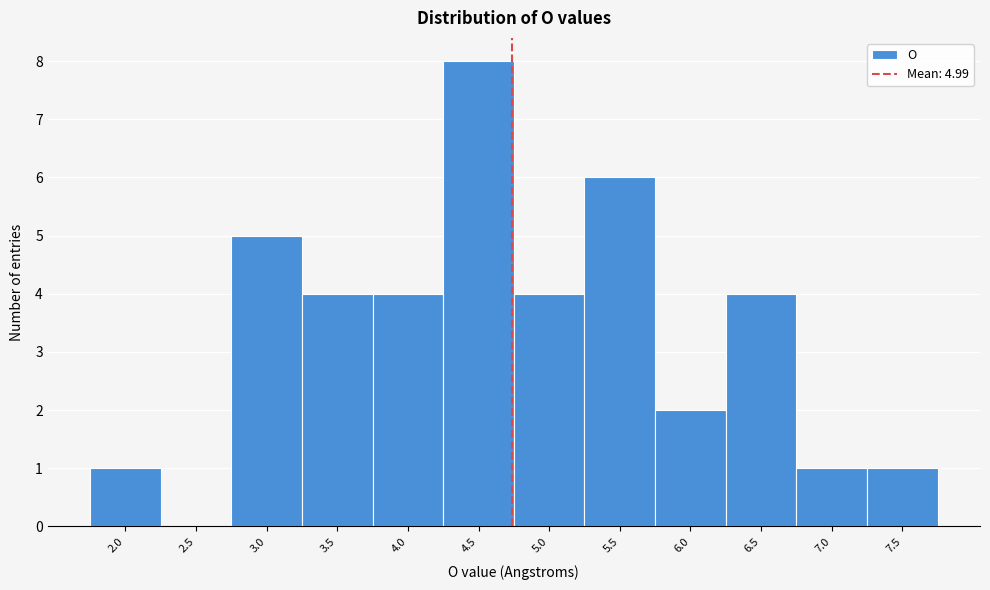

Reading left to right, what are all the values shown in this chart?

2.0=1	2.5=0	3.0=5	3.5=4	4.0=4	4.5=8	5.0=4	5.5=6	6.0=2	6.5=4	7.0=1	7.5=1